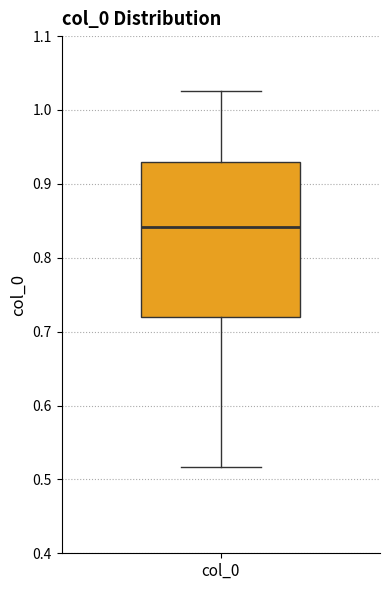

Read this box plot against the y-axis: the position of the median line, the range covered by the box, and the ends of both whiskers. The values are not printed on the chart, so give them approximately, as read against the axis.

median 0.84, box 0.72 to 0.93, whiskers 0.52 to 1.03